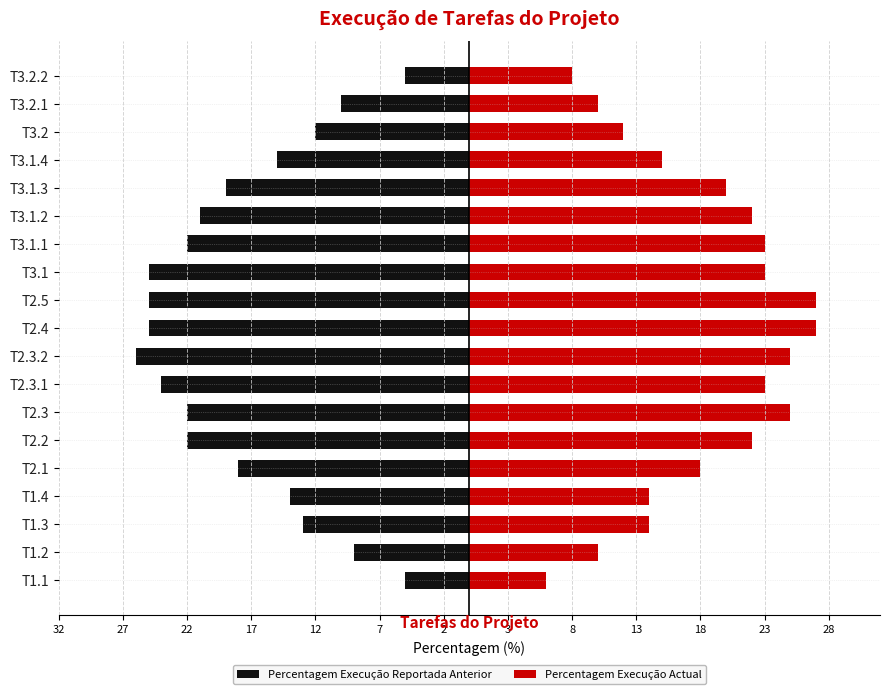

What is the value of the Percentagem Execução Actual bar at the 4th from the left?

14